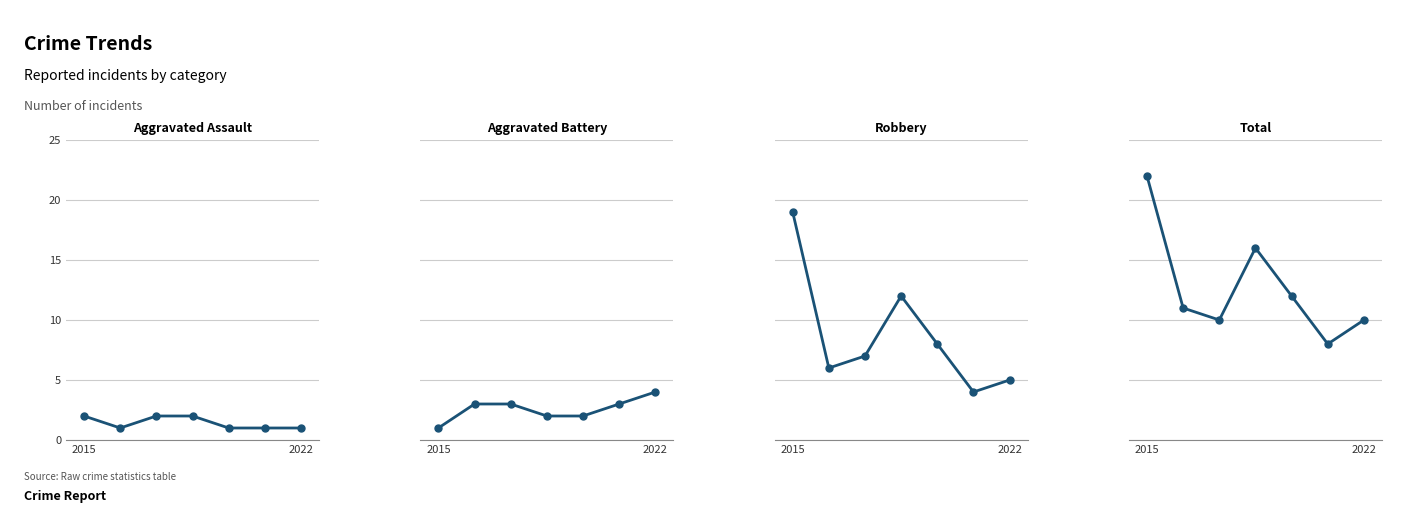

What is the total value across all series at 2015?

44